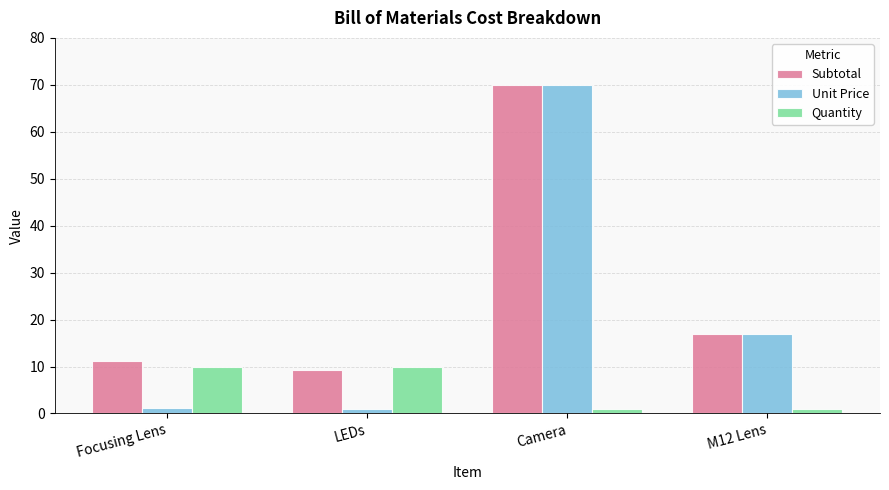

What is the total value across all series at M12 Lens?

35.0